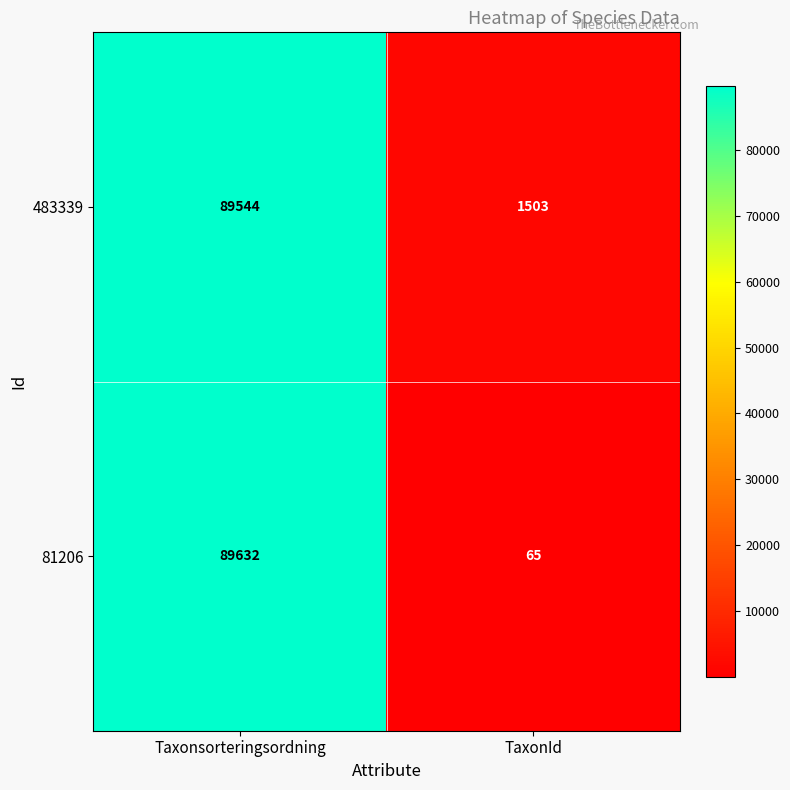

How many values in the 483339 series are below 89544?

1